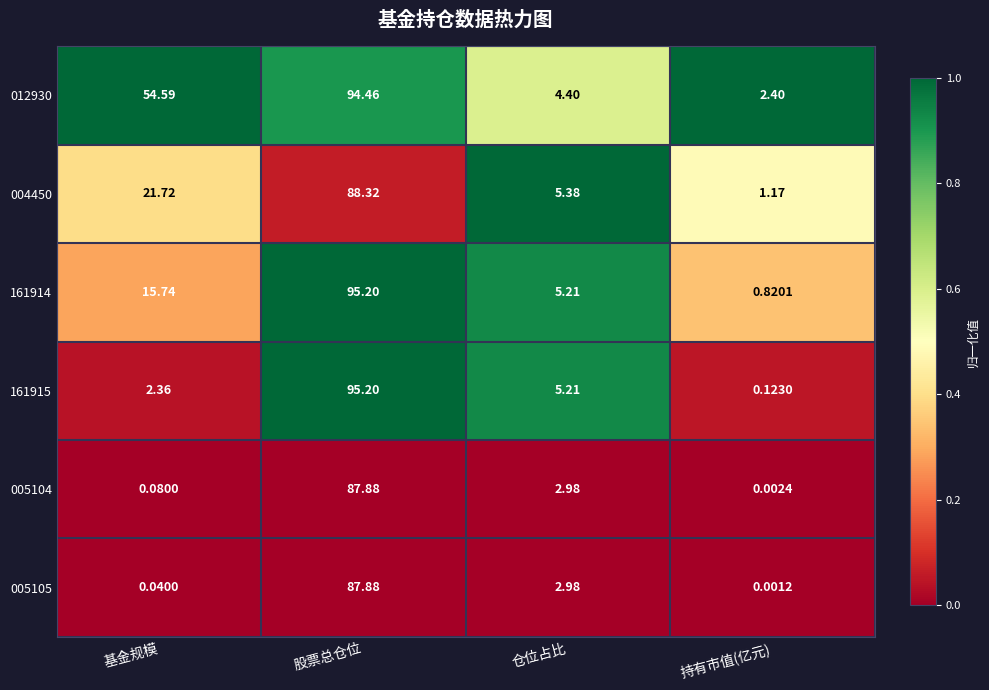

Count the number of categories in the chart.

4